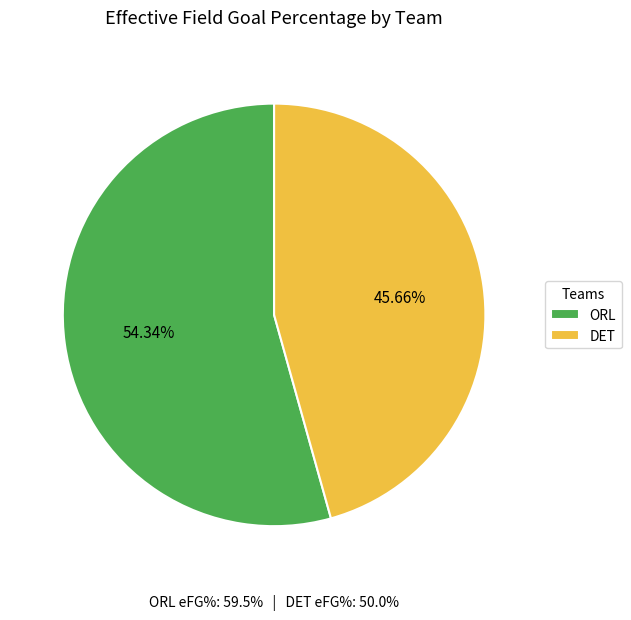

How many segments does this pie chart have?

2